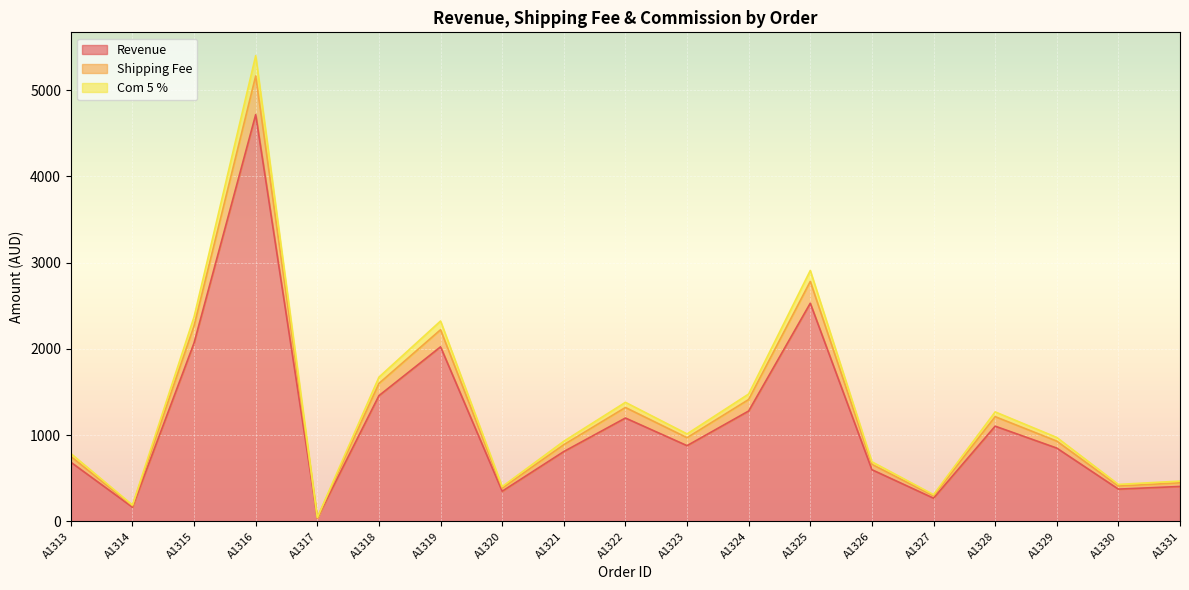

Between A1321 and A1322, which is larger?

A1322